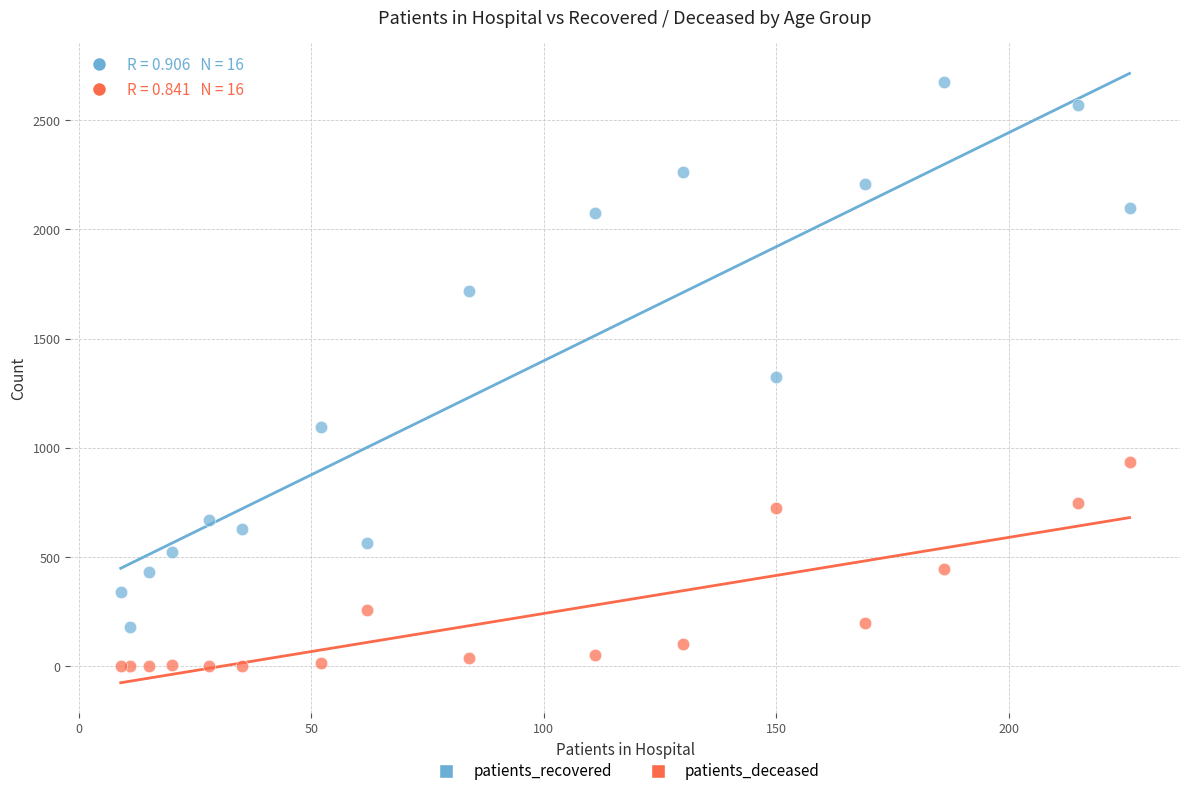

What are all the series names shown in the legend?

patients_recovered, patients_deceased